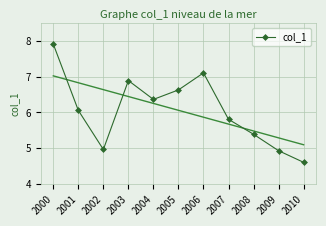

What value does the data have at 2003?

6.9